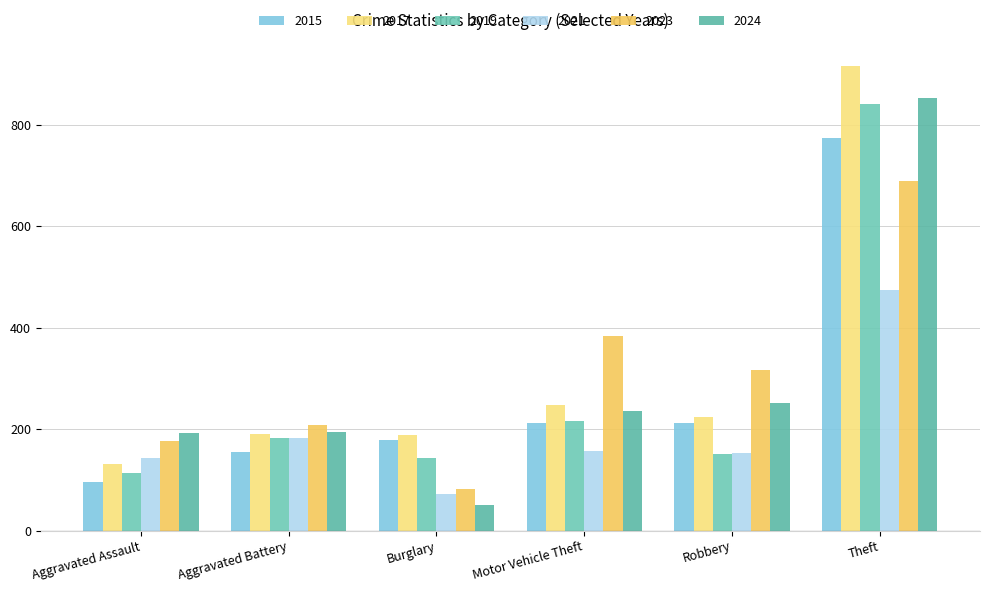

The value of 2017 at Aggravated Assault is 231. True or false?

False